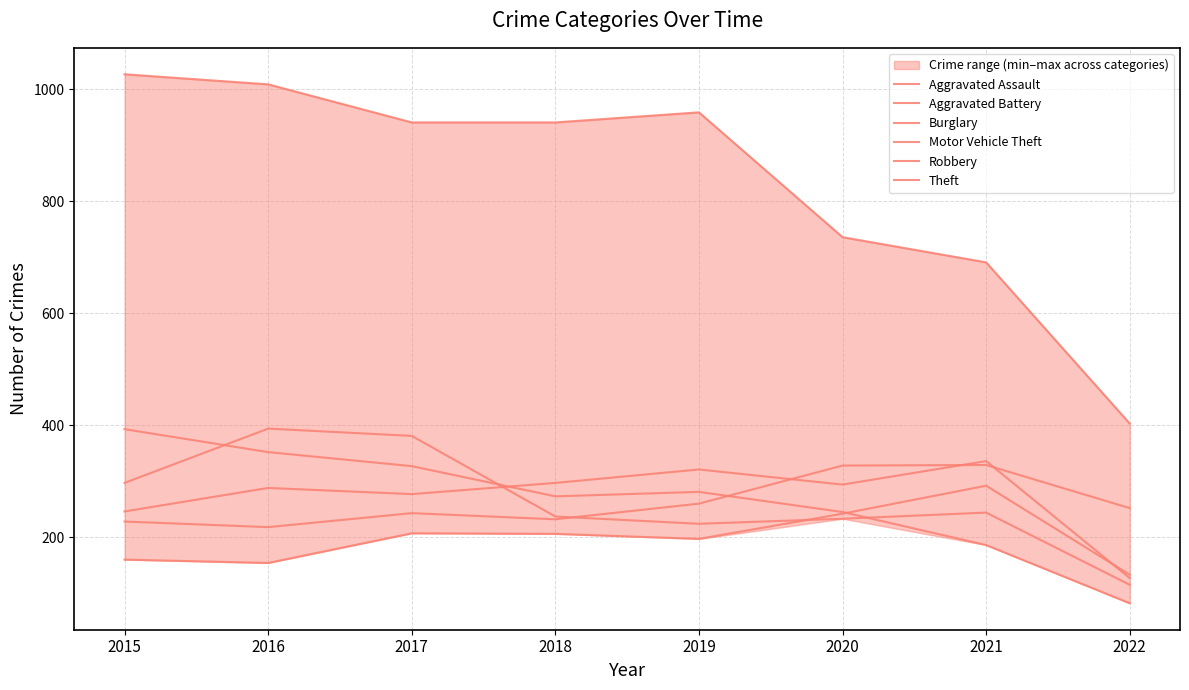

At how many categories does at least one series exceed 462?

7